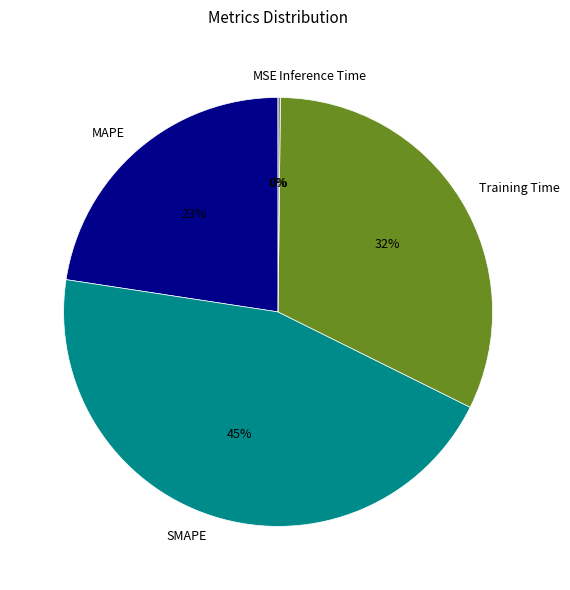

Is the sum of MAPE and SMAPE greater than half?

Yes